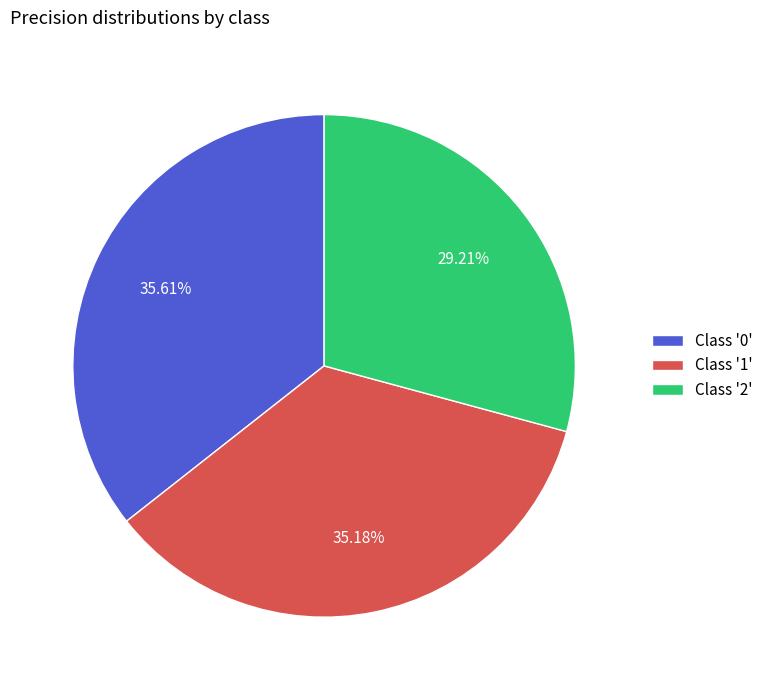

Do Class '0' and Class '1' together represent more than half of the pie?

Yes